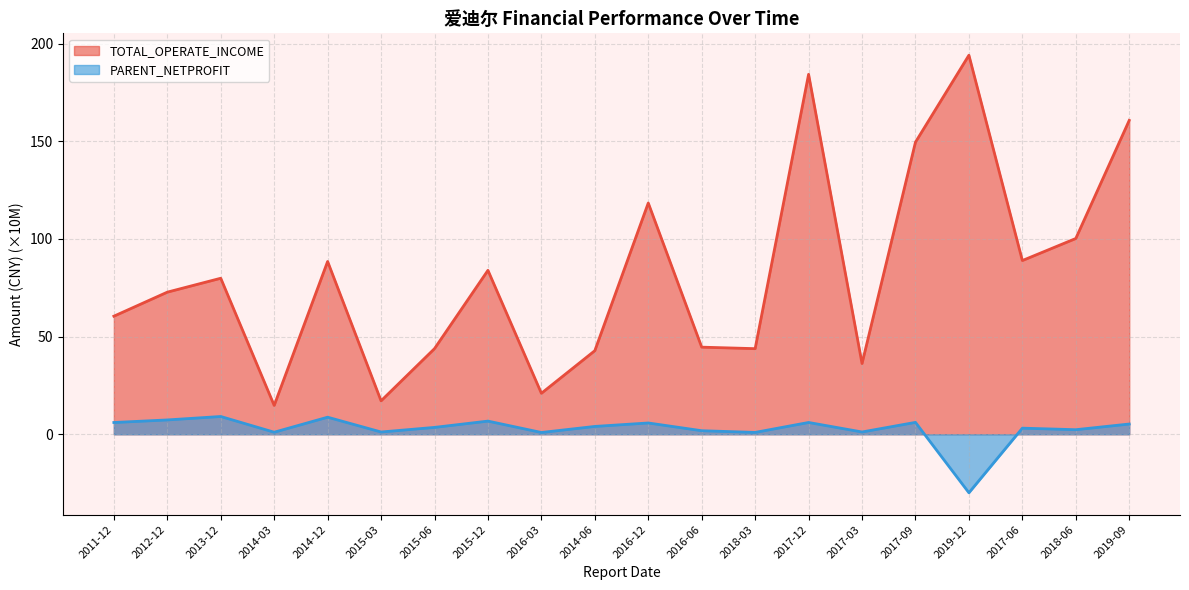

Rank the series at 2017-09 from lowest to highest value.

PARENT_NETPROFIT, TOTAL_OPERATE_INCOME